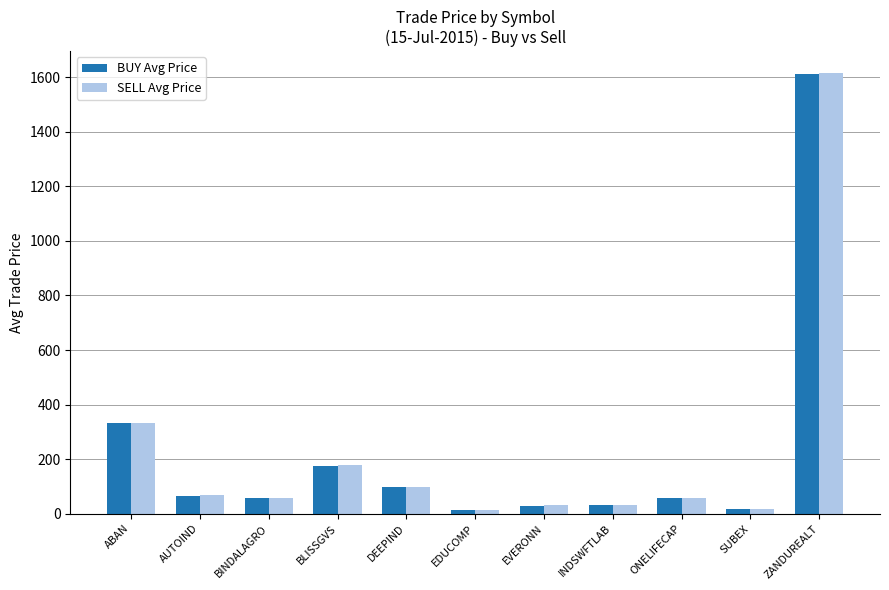

What is the minimum value shown in the chart?

13.6